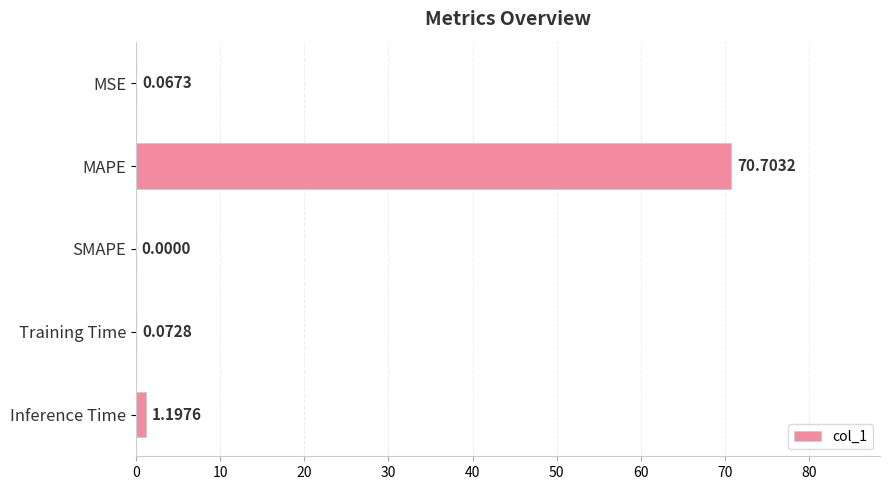

How many data points does each series have?

5